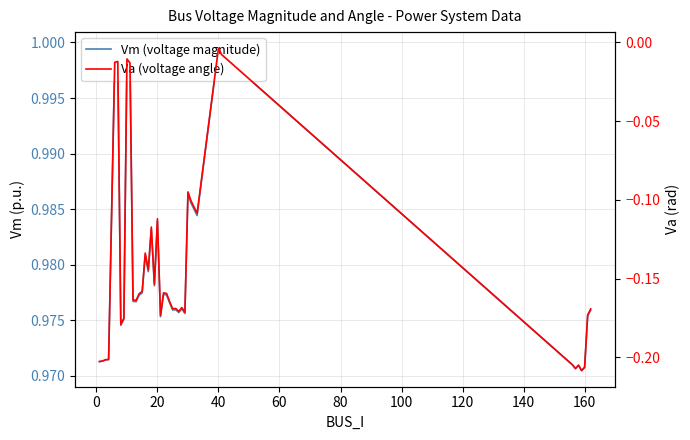

What is the sum of the Va (voltage angle) values at 140 and 40?

-0.2